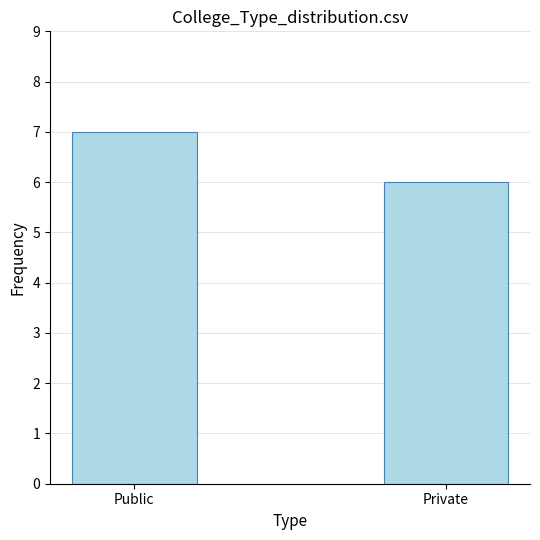

True or false: the data shows 6 at Private.

True